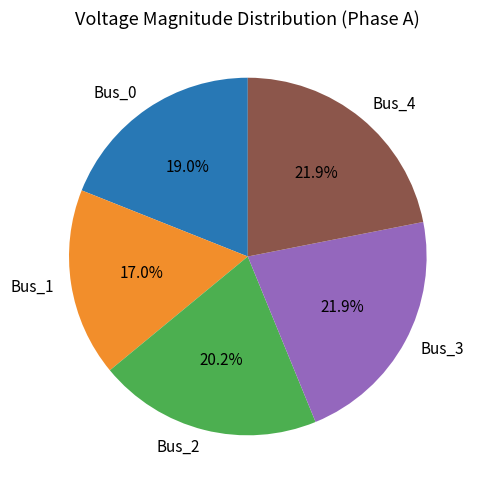

To the nearest percent, what is the difference between the largest and smallest slice percentages?

5%